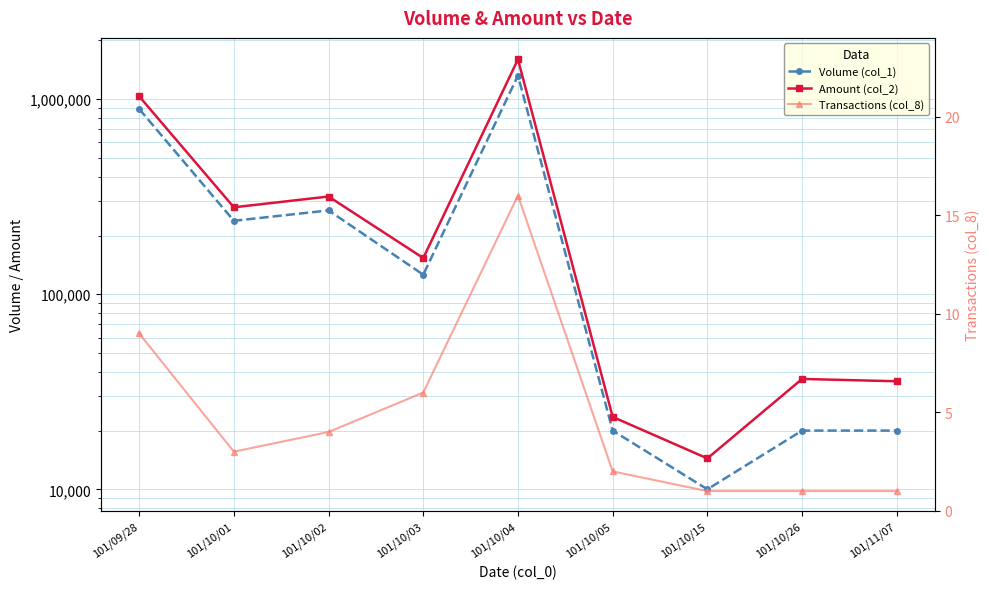

What is the total value across all series at 101/10/03?

279316